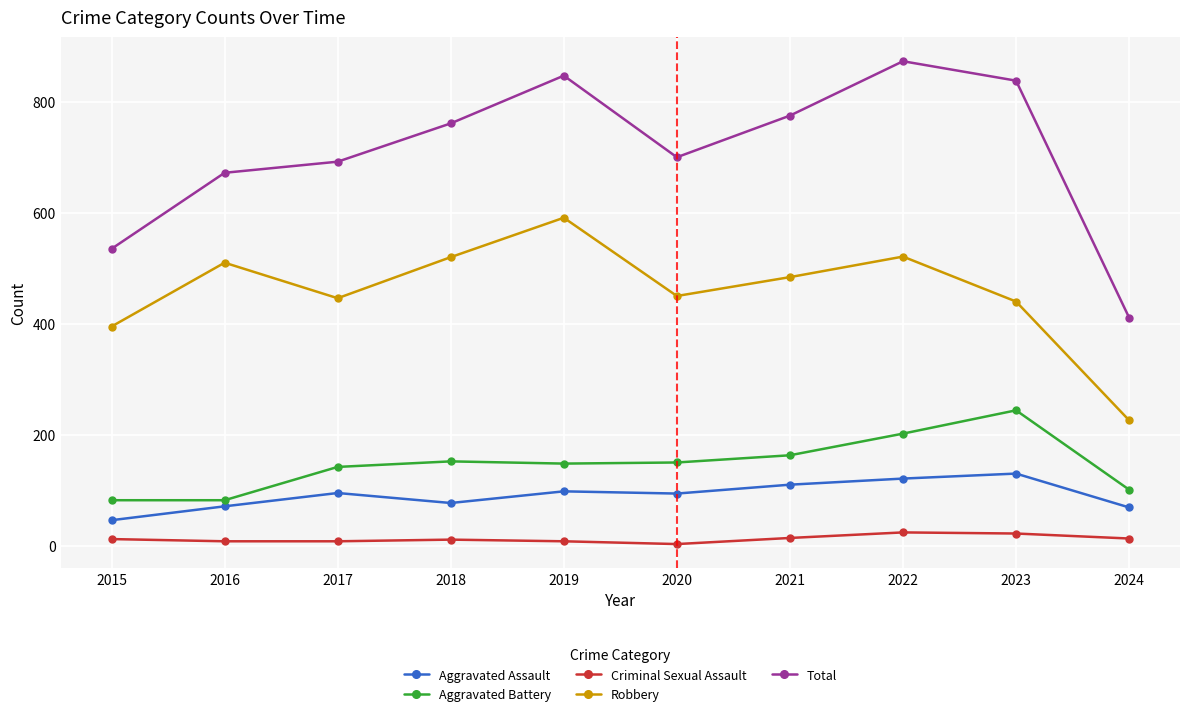

What are all the series names shown in the legend?

Aggravated Assault, Aggravated Battery, Criminal Sexual Assault, Robbery, Total